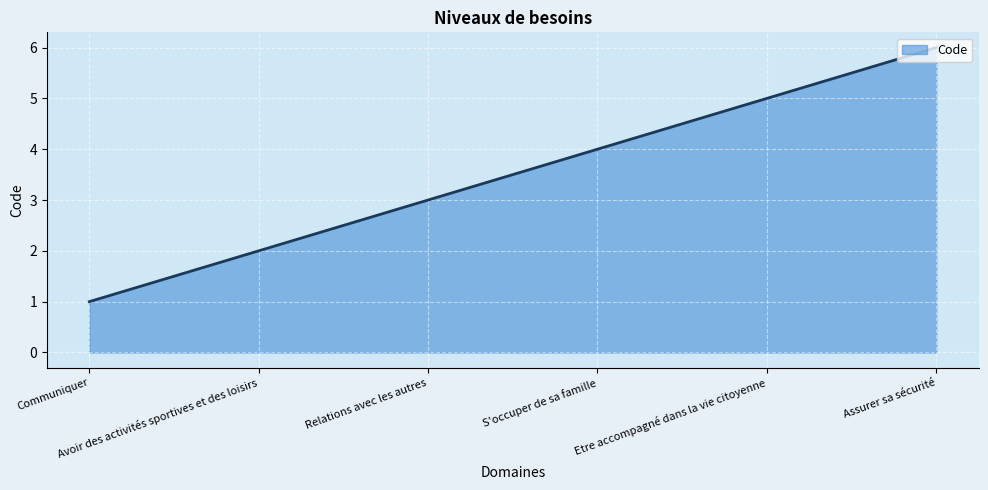

What is the smallest value displayed?

1.0